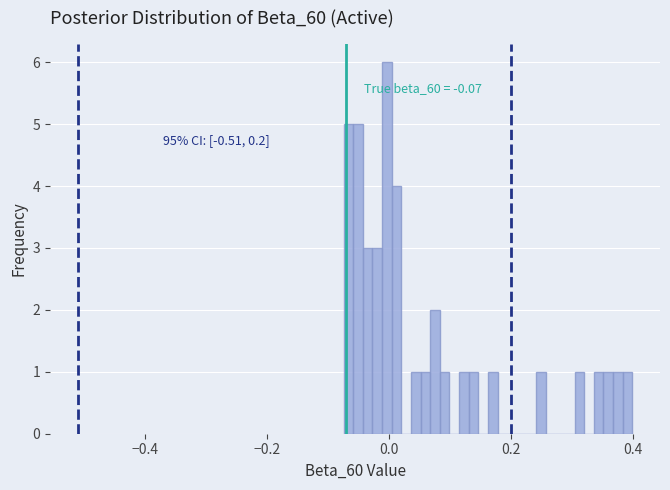

Around what value on the x-axis is the tallest bar? Give the approximate position of its centre, as read against the axis.

0.00